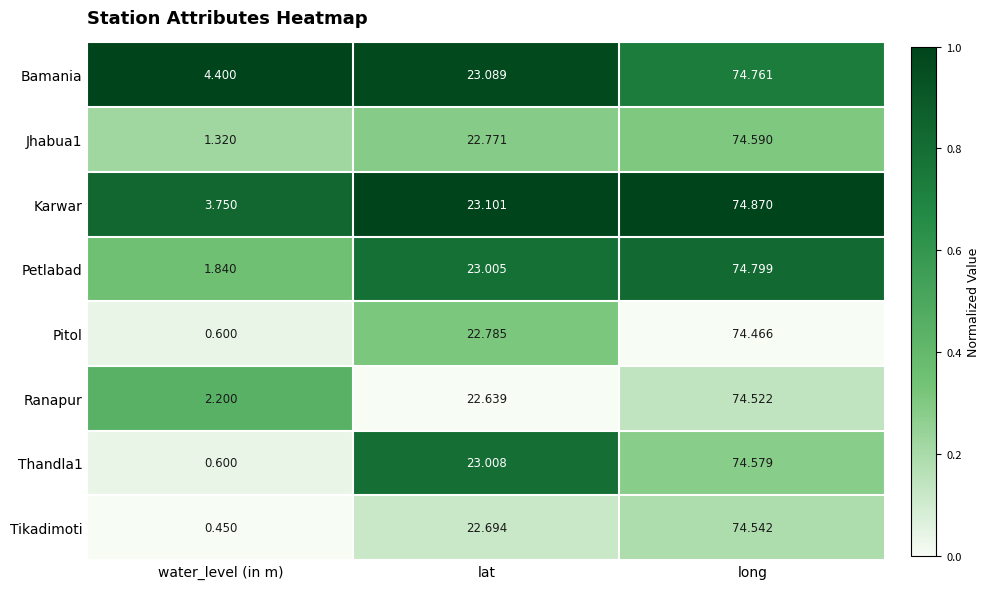

Rank the categories by Petlabad value from highest to lowest.

long, lat, water_level (in m)